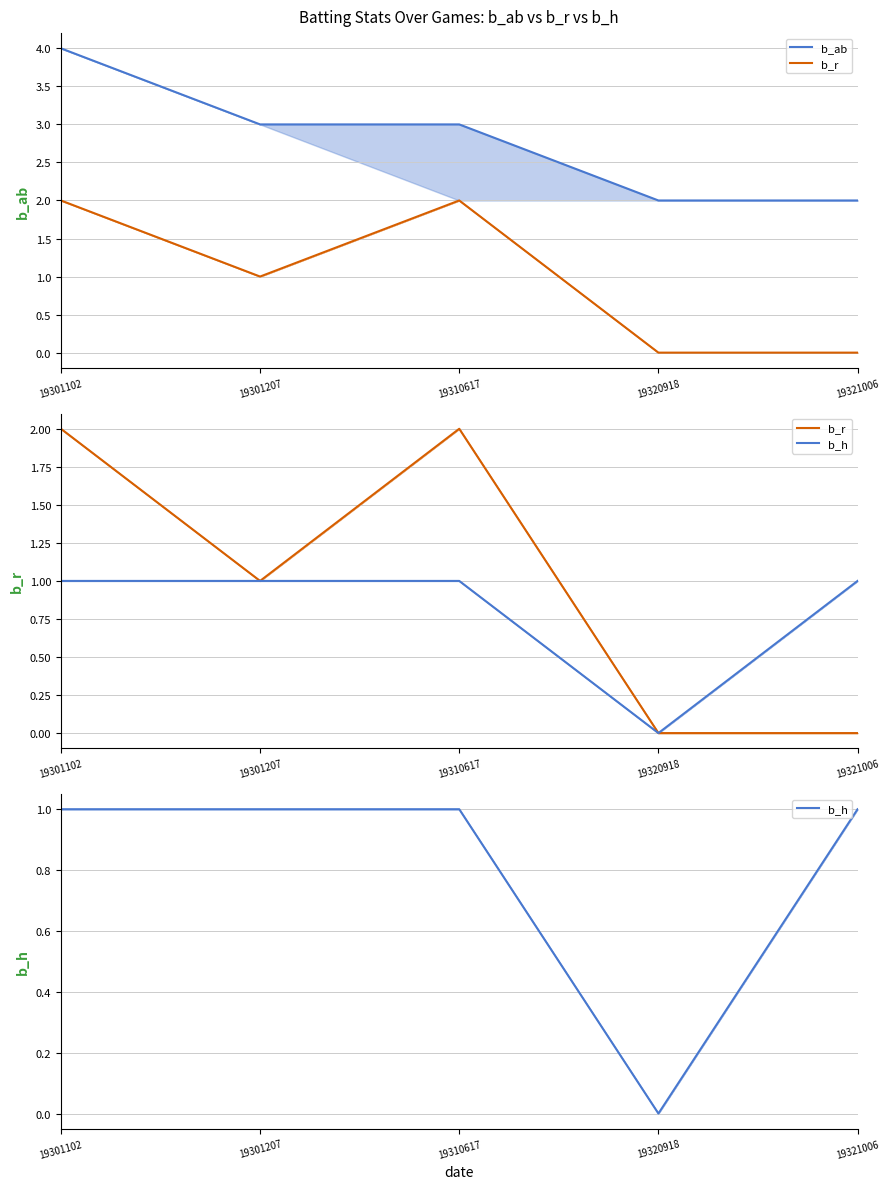

Rank the series at 19321006 from highest to lowest value.

b_ab, b_h, b_r